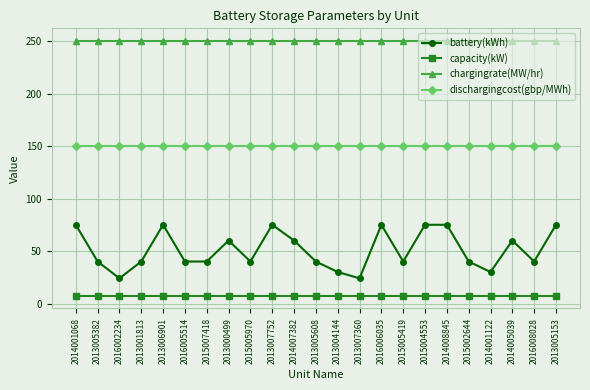

What is the smallest value displayed?

7.4